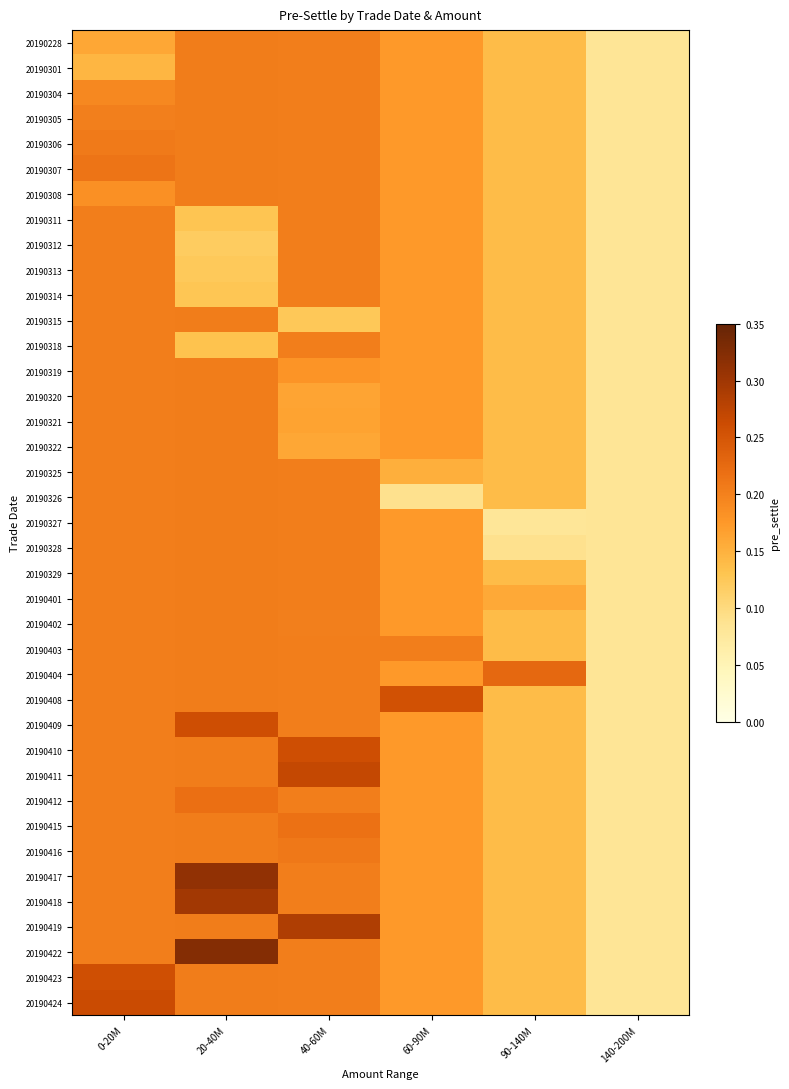

Which series has the largest range (max minus min)?

20190422